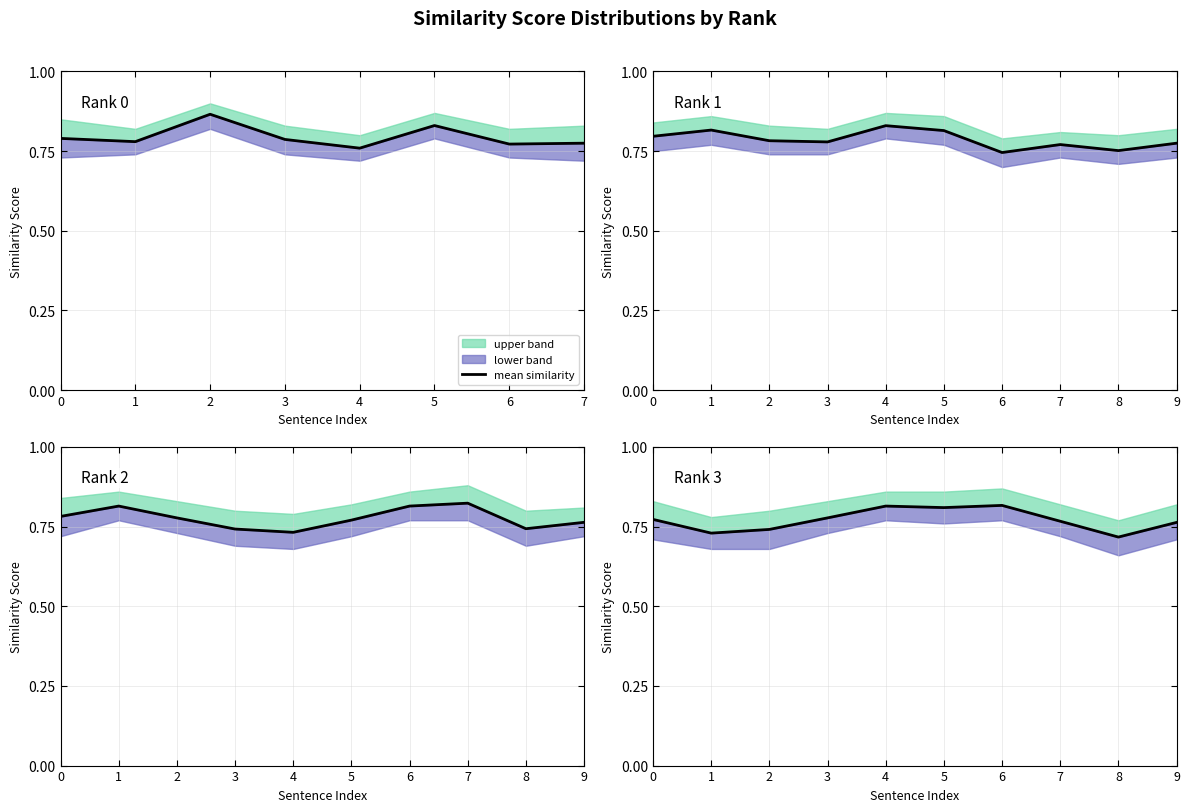

What is the value of the 2nd point from the left?

0.7